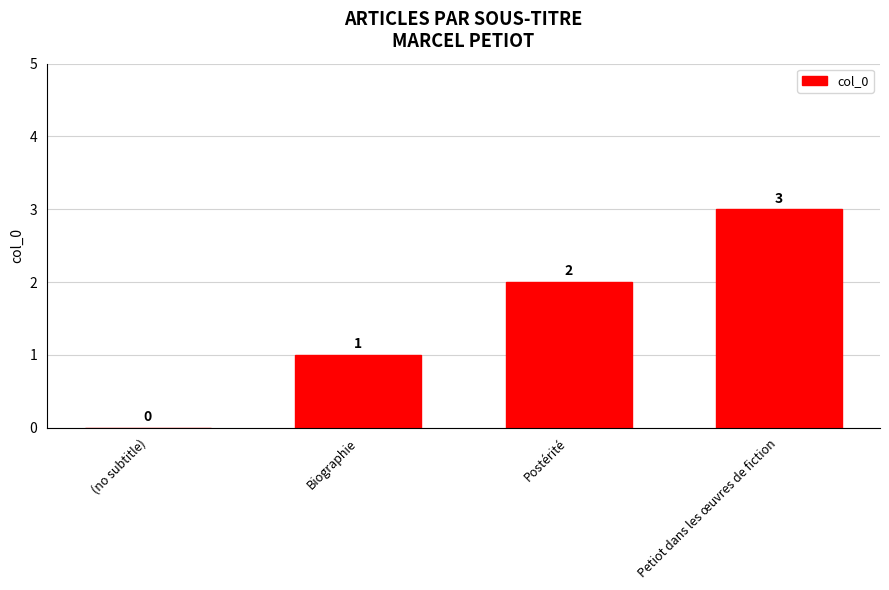

What is the average value?

2